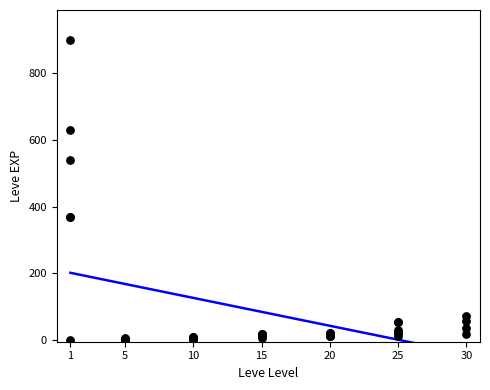

What is the change in value from 1 to 15?

-363